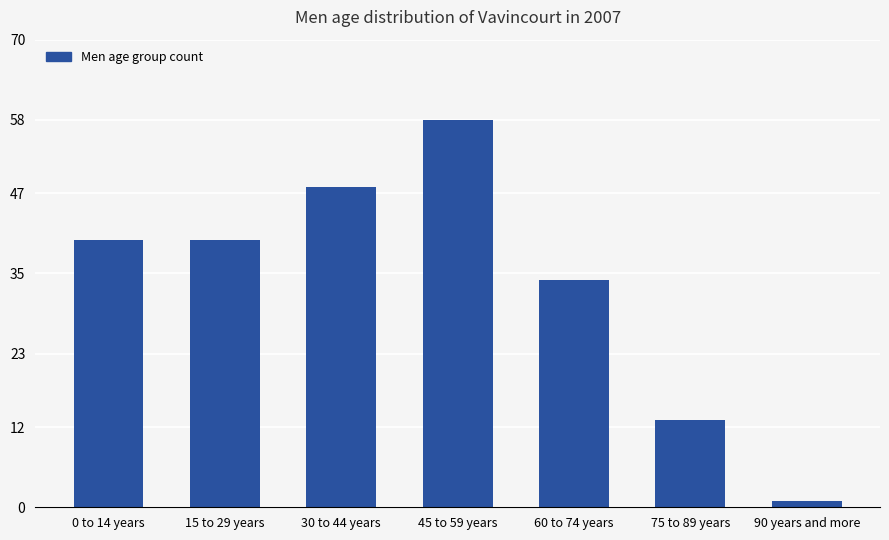

Which label corresponds to the largest value in the chart?

45 to 59 years